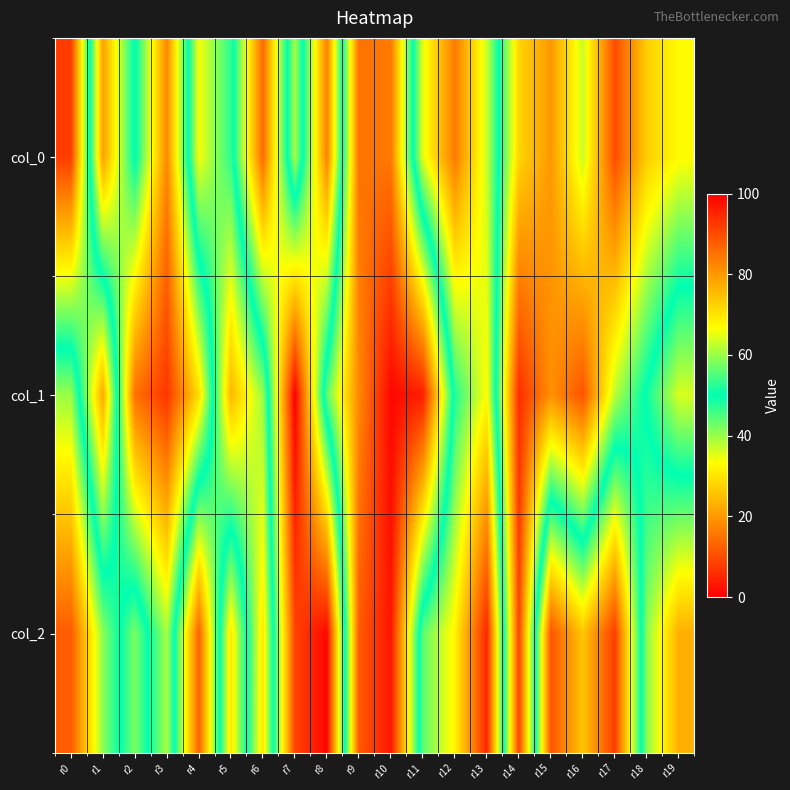

Reading left to right, transcribe all the data shown in this chart.

col_0: r0=8	r1=79	r2=49	r3=82	r4=34	r5=47	r6=86	r7=39	r8=83	r9=15	r10=16	r11=65	r12=84	r13=63	r14=28	r15=20	r16=37	r17=10	r18=27	r19=33
col_1: r0=60	r1=22	r2=85	r3=93	r4=71	r5=24	r6=40	r7=100	r8=44	r9=18	r10=1	r11=4	r12=52	r13=67	r14=6	r15=19	r16=11	r17=38	r18=51	r19=64
col_2: r0=88	r1=59	r2=42	r3=61	r4=13	r5=70	r6=30	r7=91	r8=99	r9=12	r10=3	r11=56	r12=68	r13=95	r14=9	r15=89	r16=74	r17=92	r18=41	r19=23